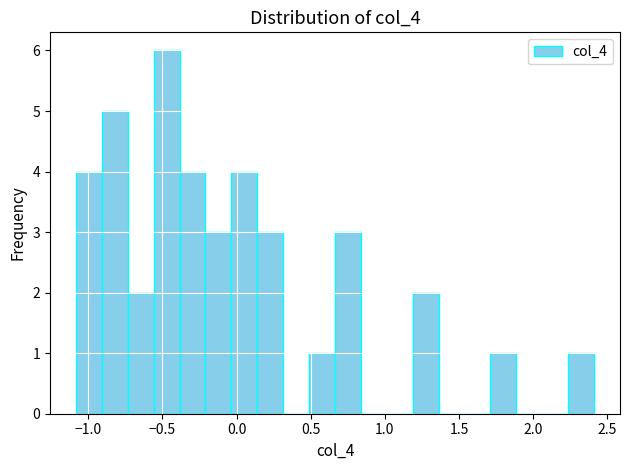

Read against the x-axis, roughly where is the centre of the tallest bar?

-0.45